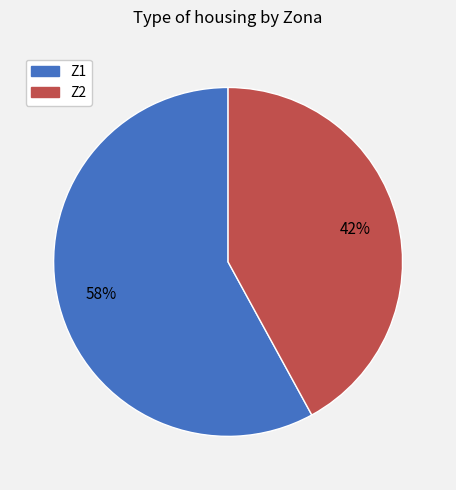

The Z2 slice represents 50% of the pie. True or false?

False